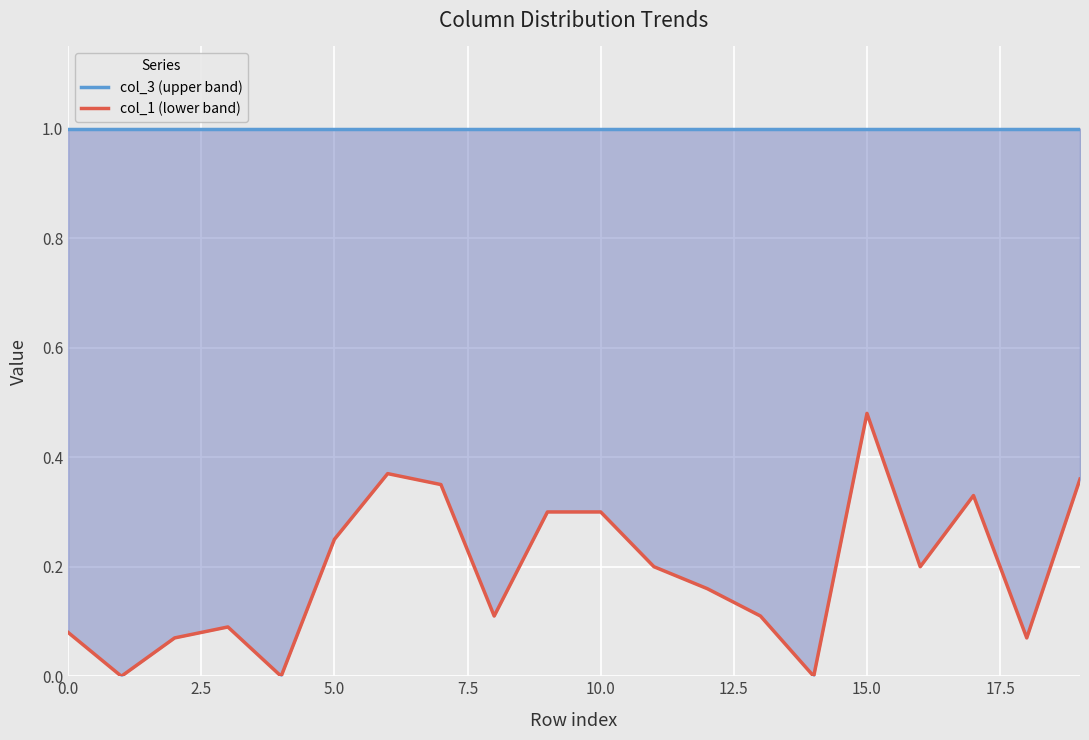

What is the sum of all col_1 (lower band) values?

3.8